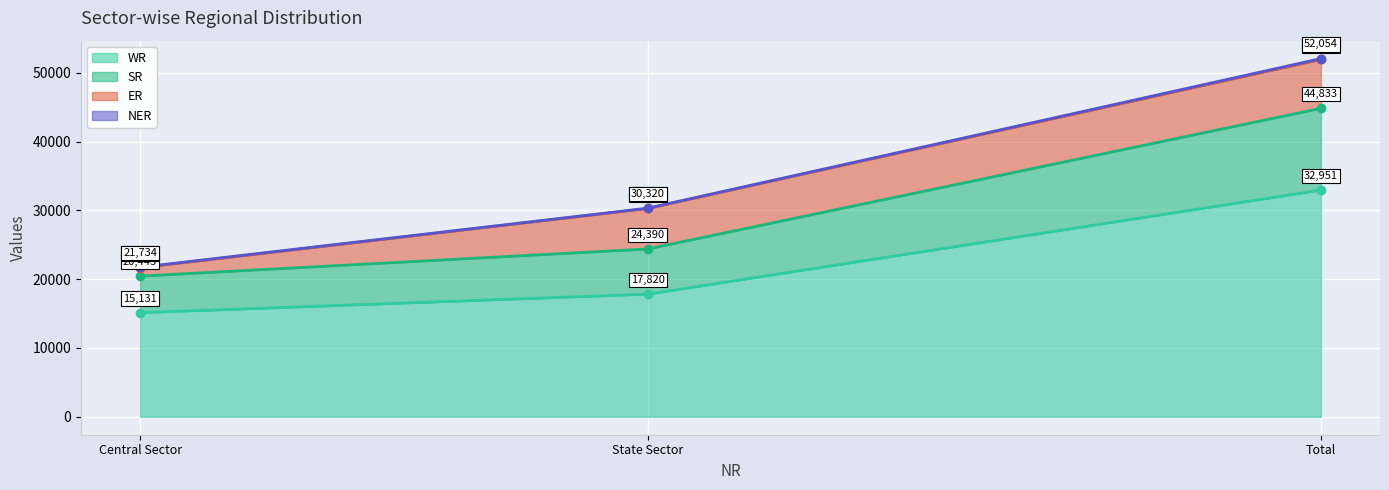

What is the minimum value for WR?

15131